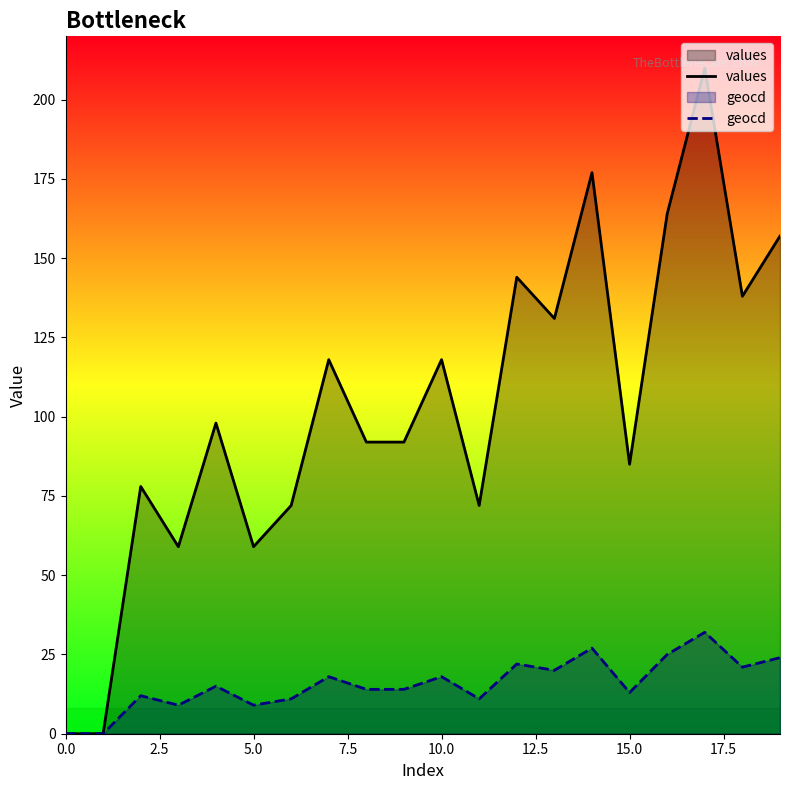

True or false: geocd and values cross at least once.

False